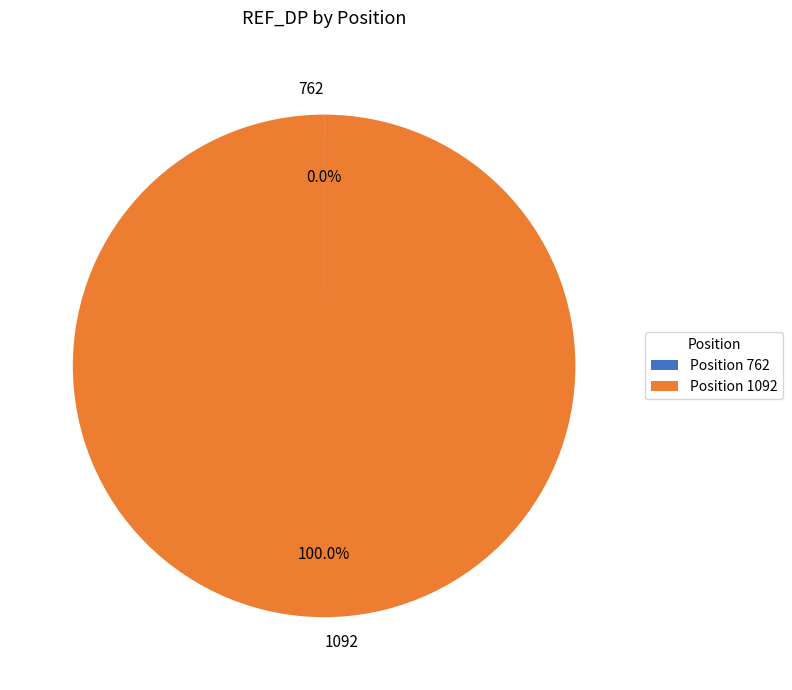

Does any single category account for the majority?

Yes